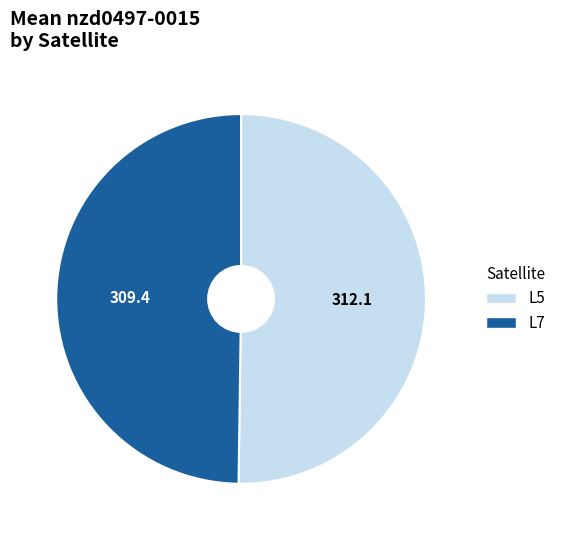

Approximately how many times larger is the value at L7 compared to L5?

1.0